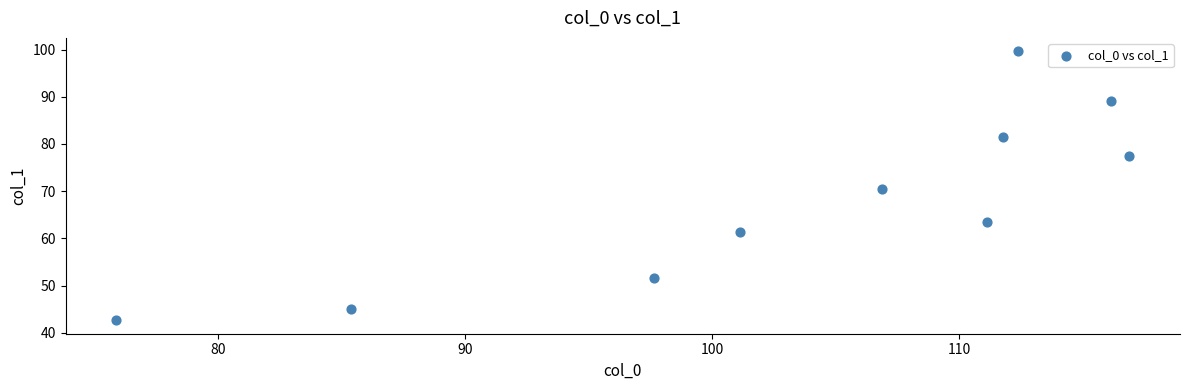

What is the range of Y values (max minus min)?

57.0